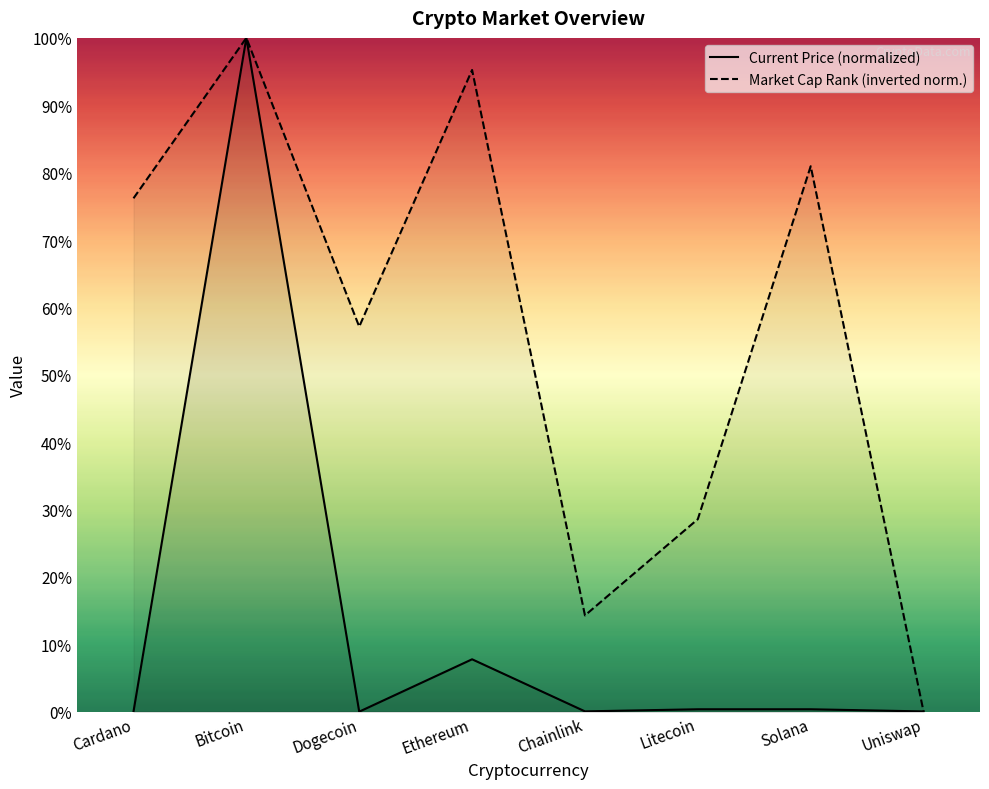

Reading left to right, list all the values displayed in this chart.

Current Price (normalized): 0.0	100.0	0.0	7.8	0.0	0.4	0.4	0.0
Market Cap Rank (inverted norm.): 76.2	100.0	57.1	95.2	14.3	28.6	81.0	0.0